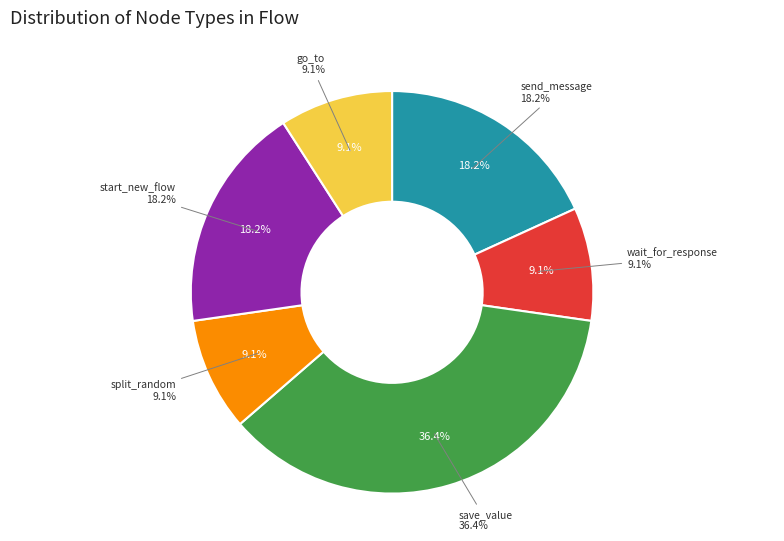

Rank the categories by value from lowest to highest.

wait_for_response, split_random, go_to, send_message, start_new_flow, save_value